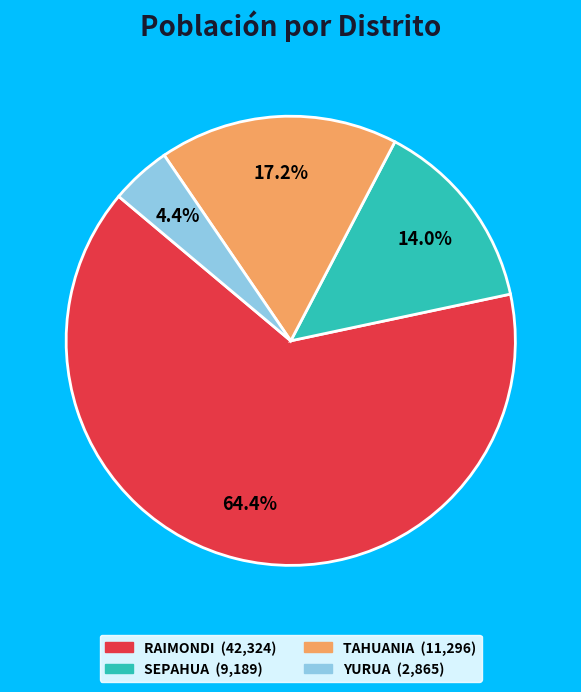

Do SEPAHUA and TAHUANIA together represent more than half of the pie?

No